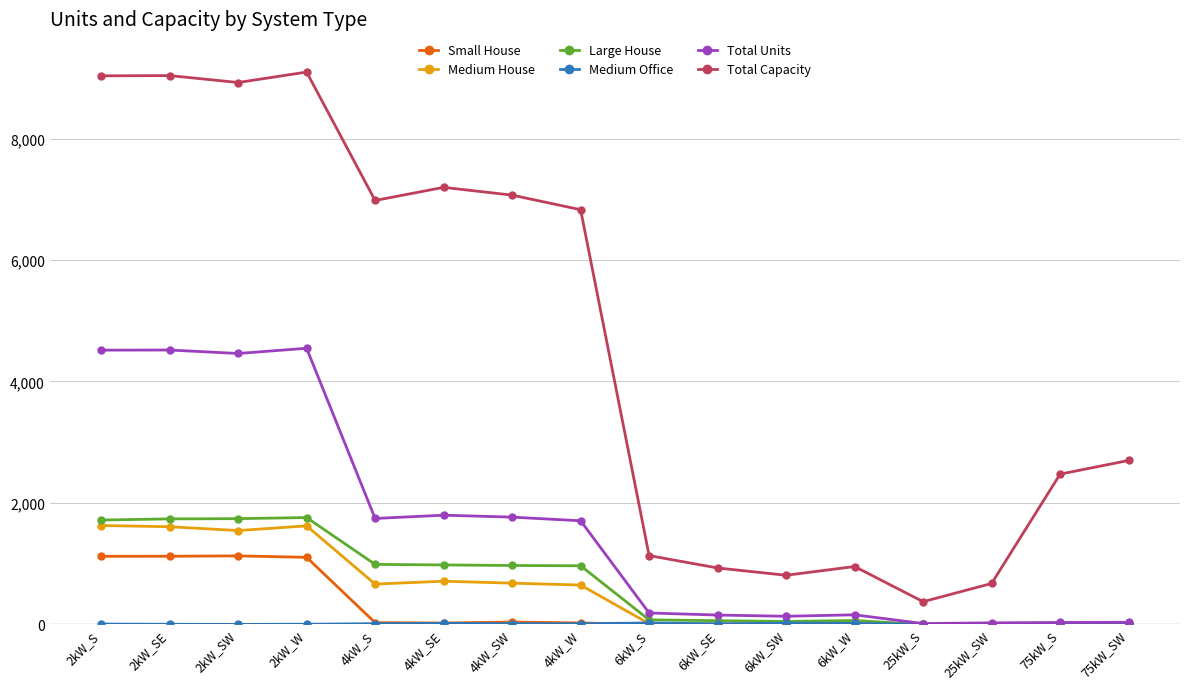

What is the label of the 15th point from the left?

75kW_S